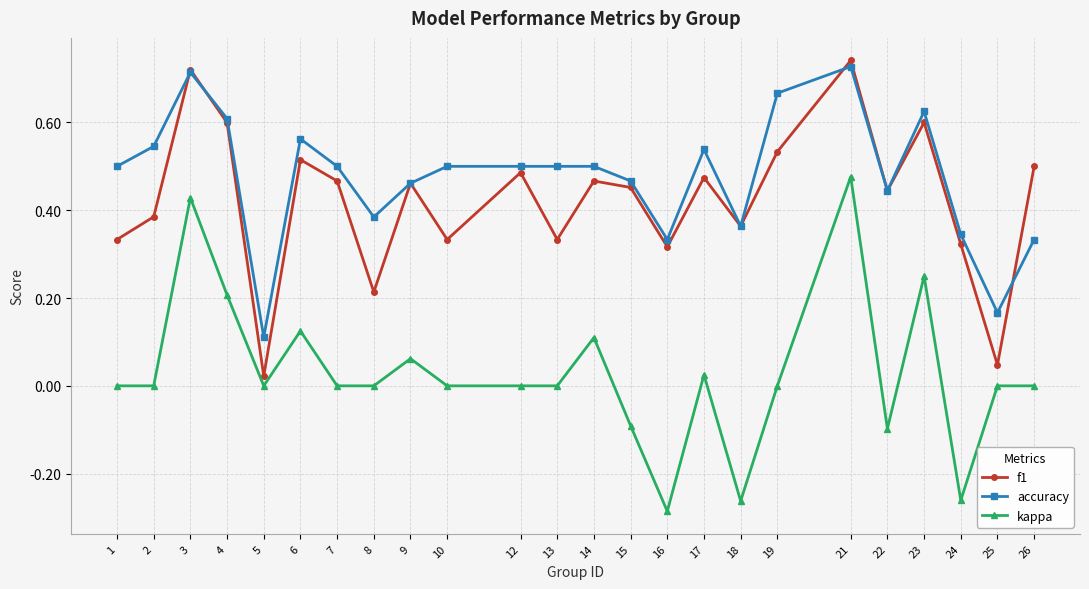

Which series changed the most between 3 and 24?

kappa